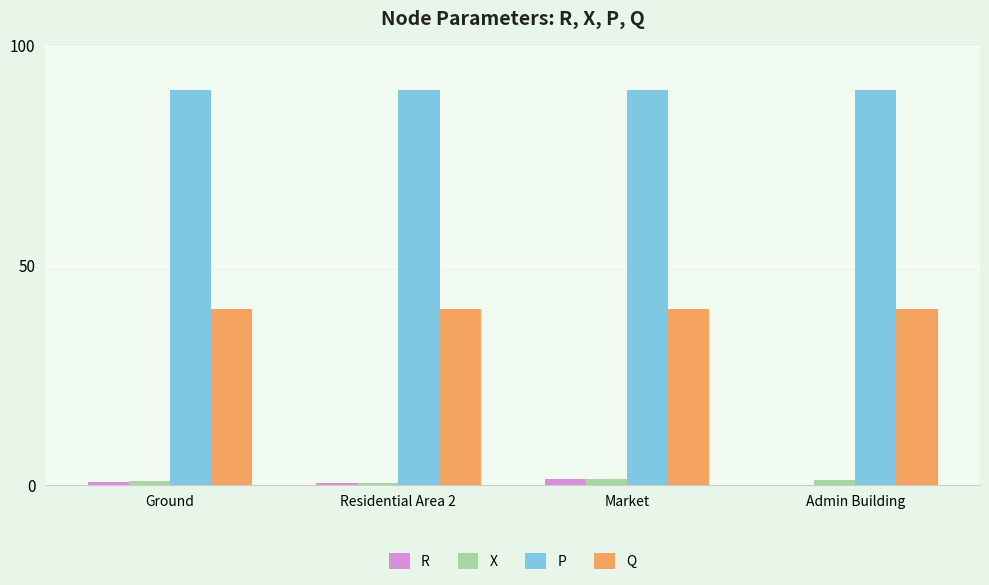

What is the sum of all Q values?

160.0